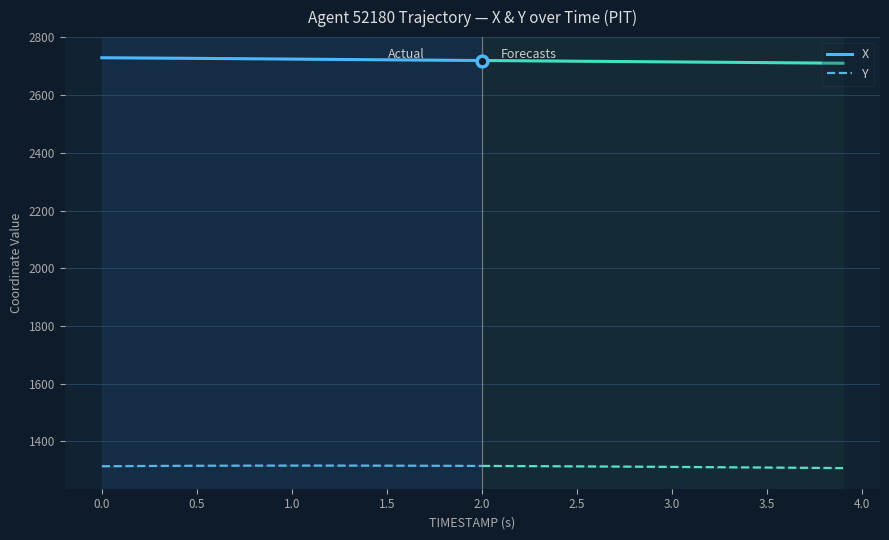

Which series has the widest spread of Y values?

X